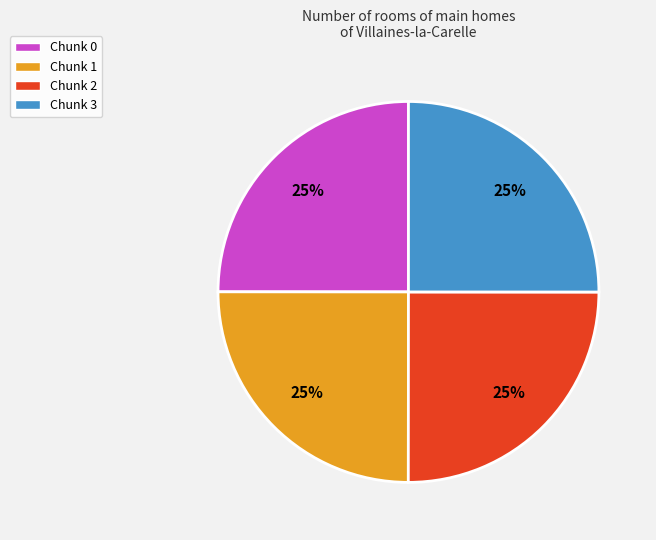

What is the ratio of the value at Chunk 1 to the value at Chunk 0?

1.0